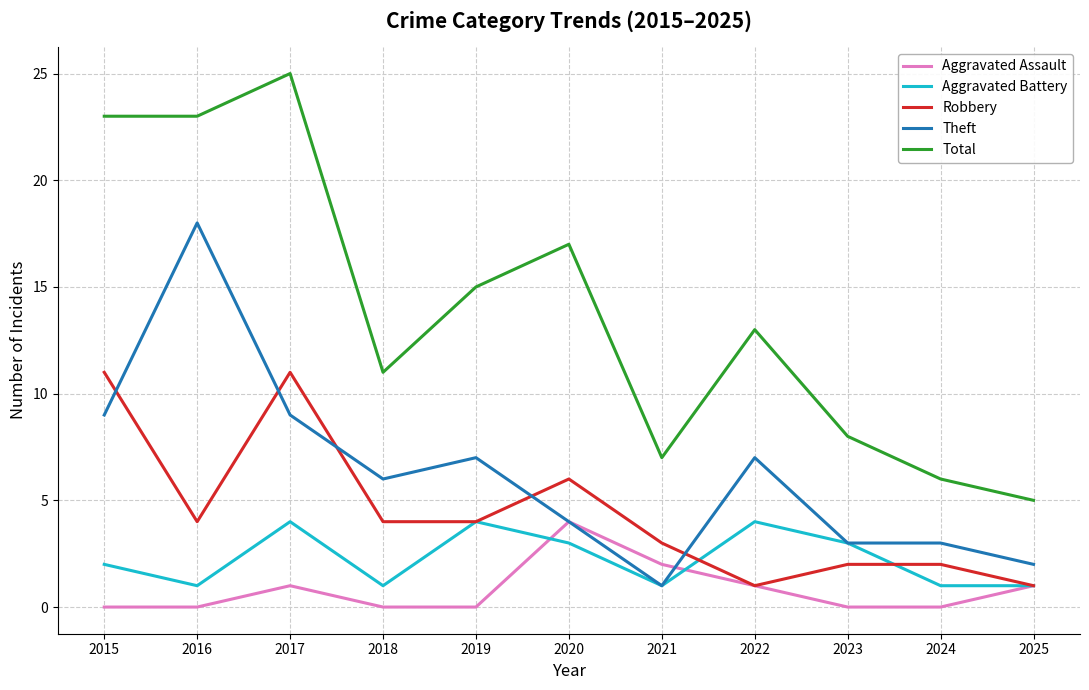

True or false: Aggravated Assault has a value of 1 at 2017.

True